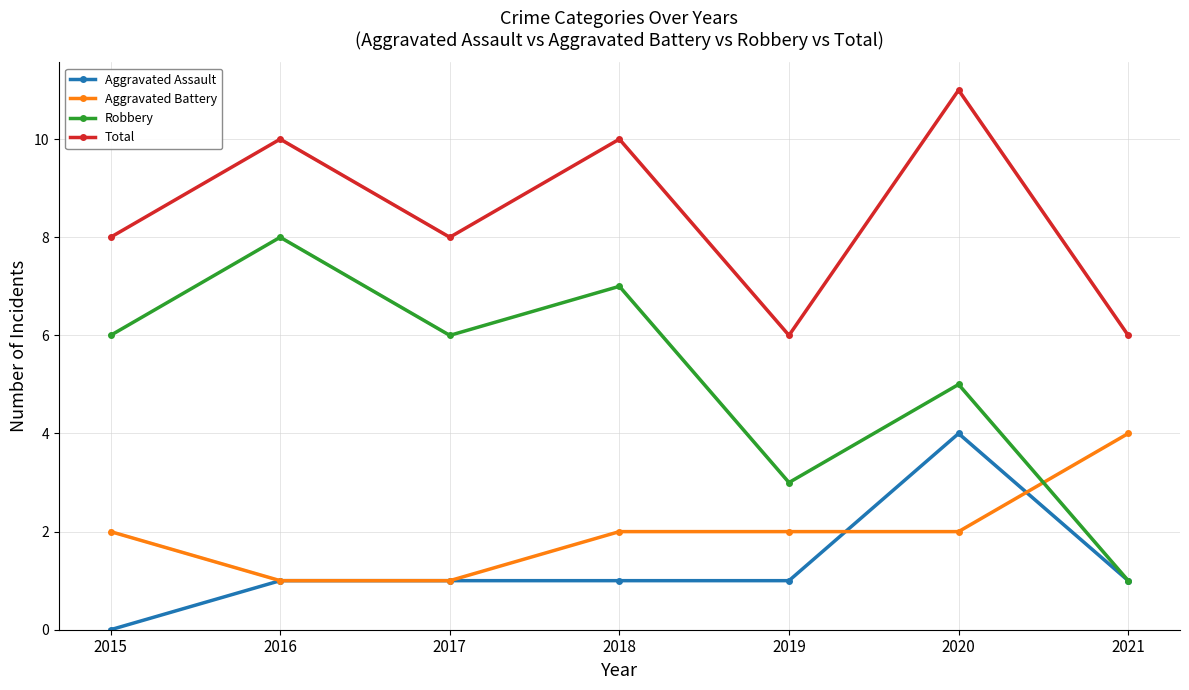

What is the sum of the Total values at 2017 and 2015?

16